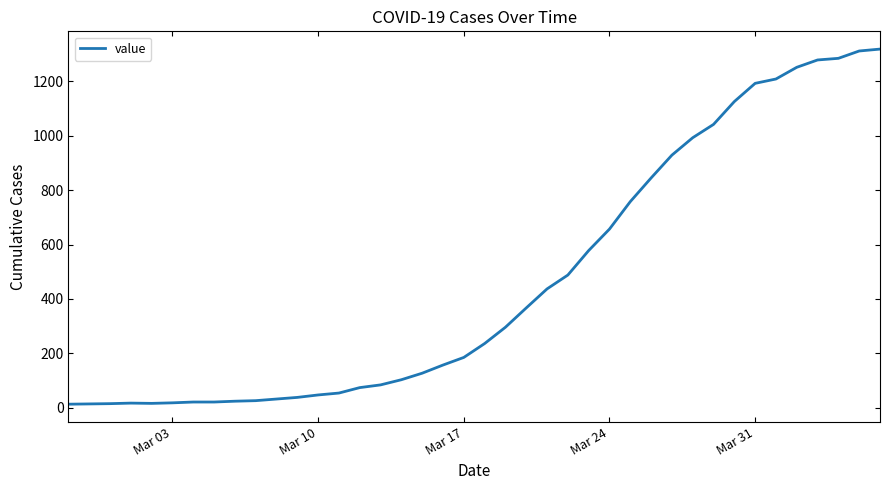

Count the number of data series in this chart.

1